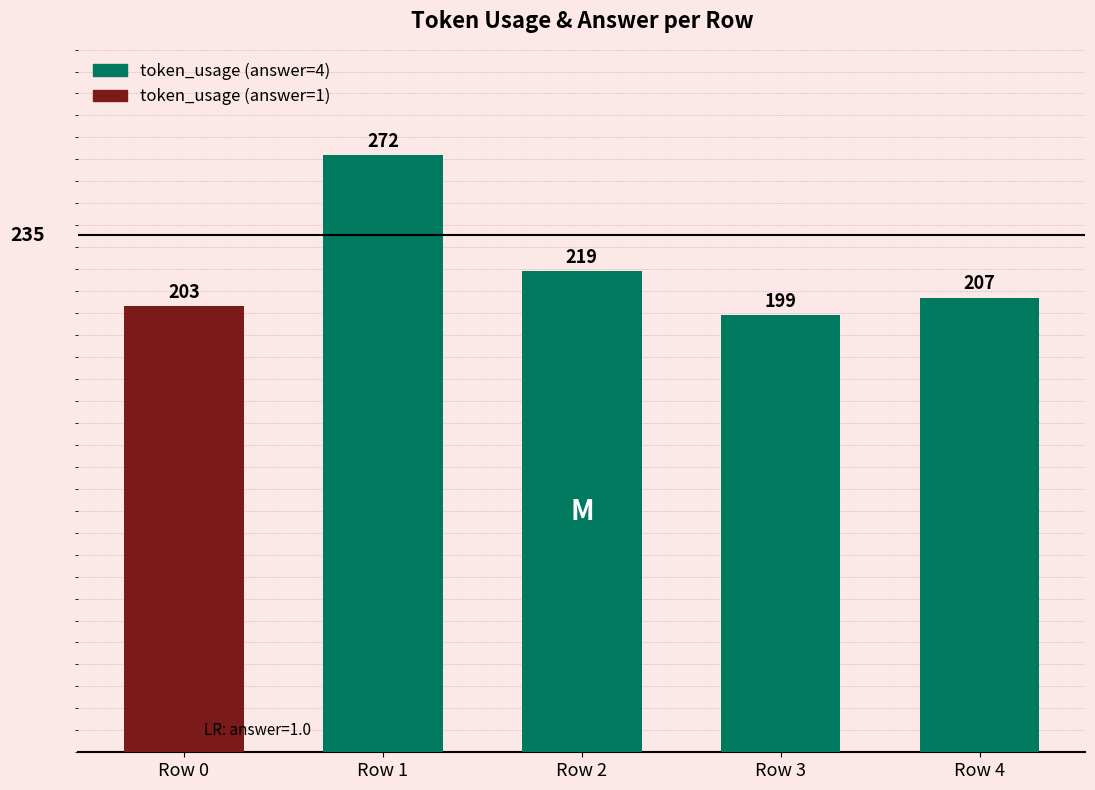

How many data points does each series have?

5